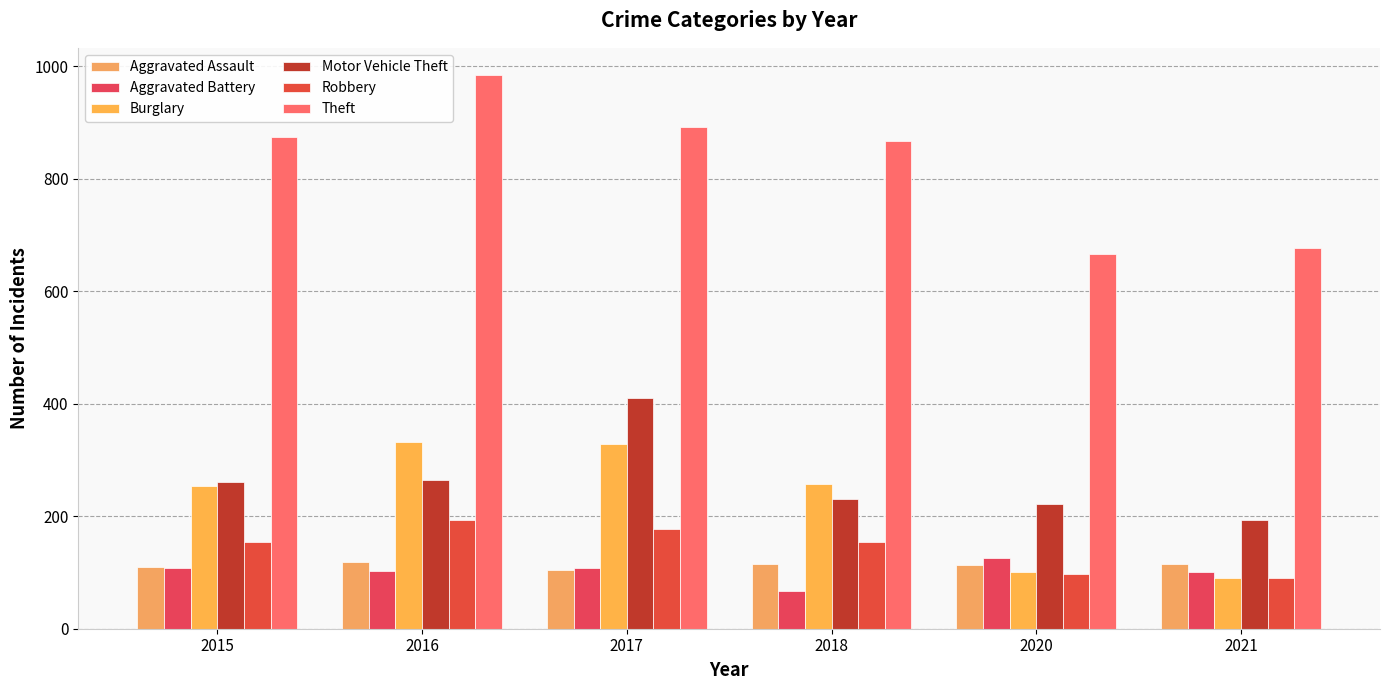

What is the total value across all series at 2016?

1996